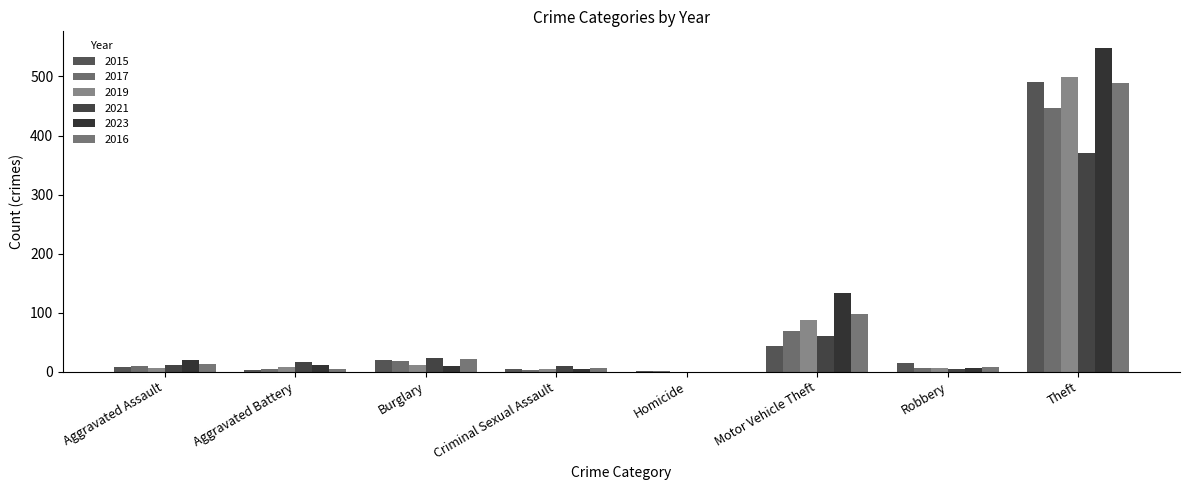

Is it true that 2016 equals 14 at Burglary?

False